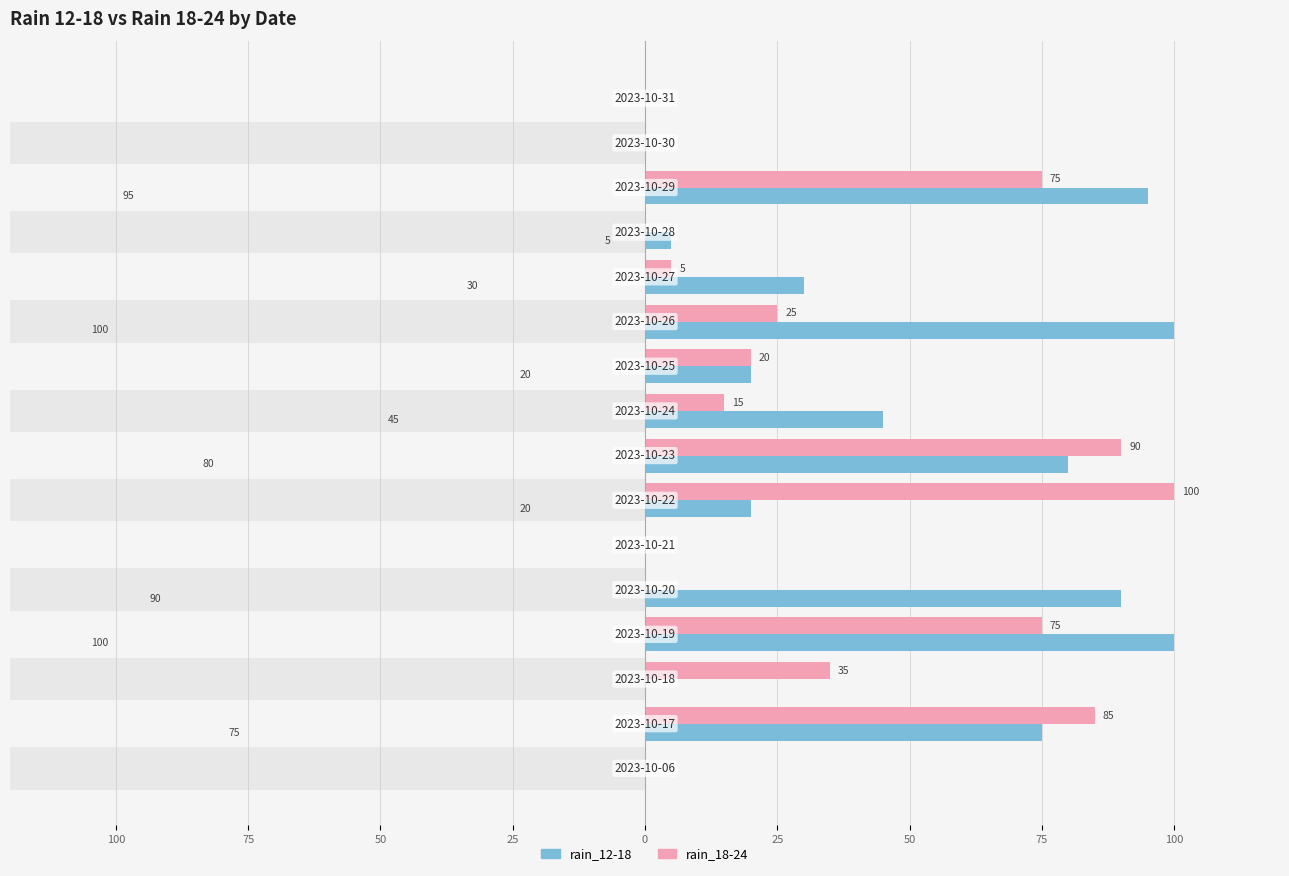

What is the difference between the second highest and minimum values in the rain_18-24 series?

90